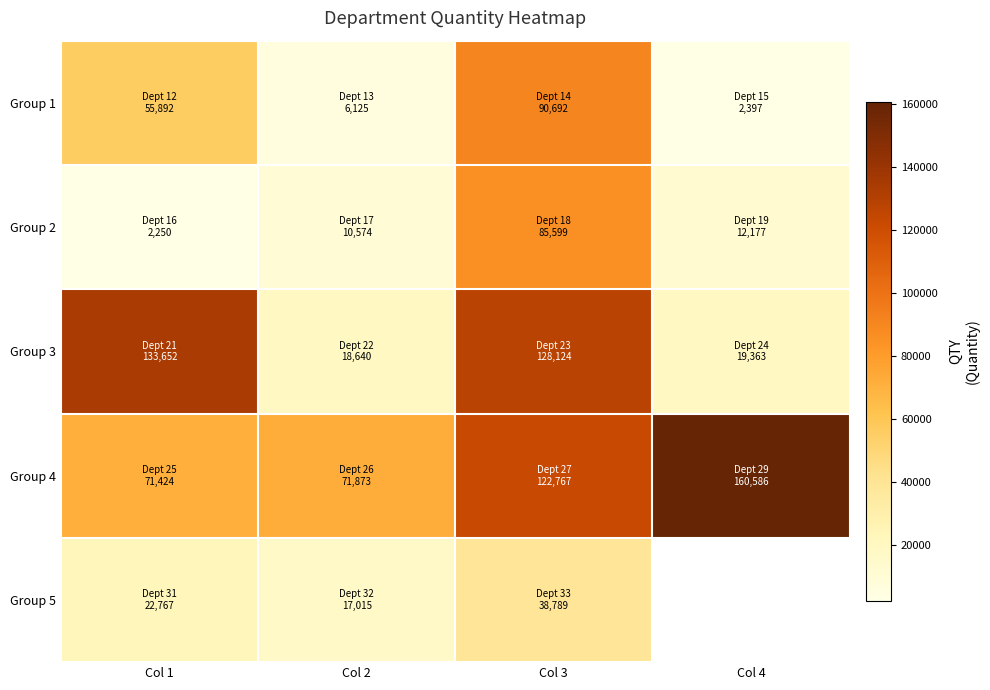

Is it true that Group 4 equals 33753.0 at Col 1?

False